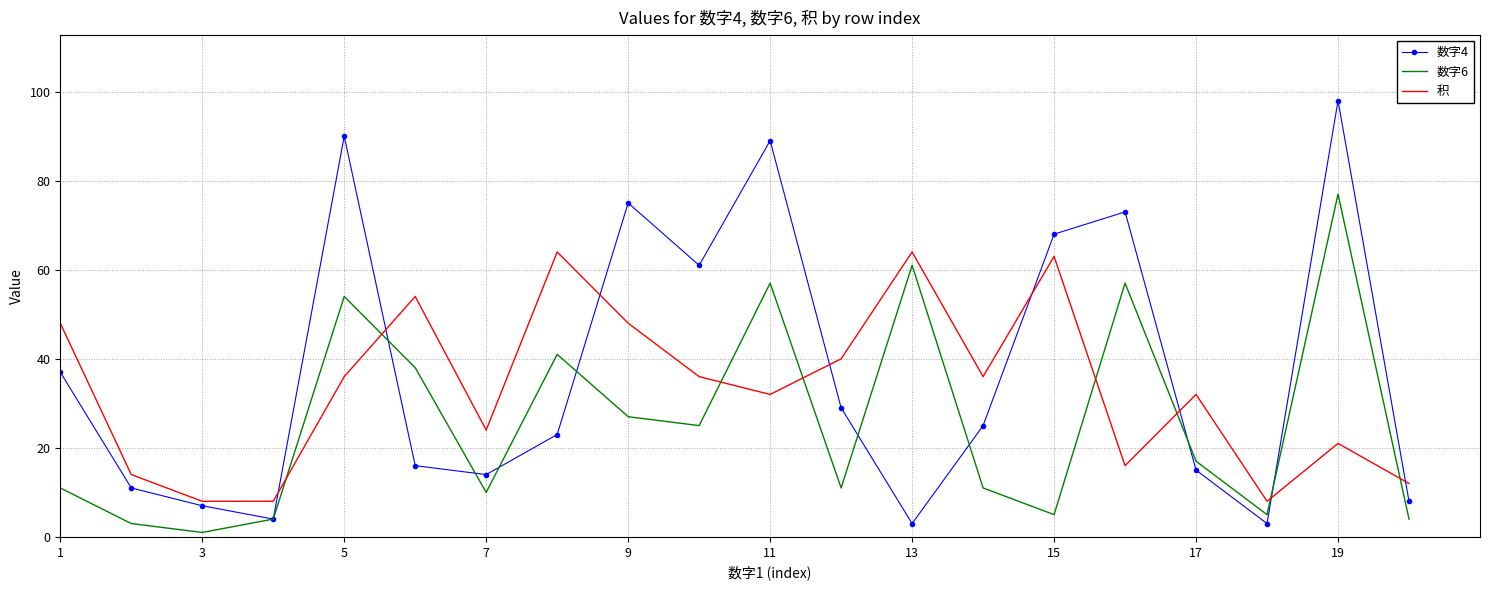

True or false: 数字6 and 积 intersect in this chart.

True